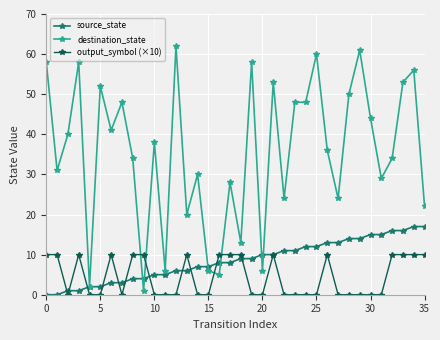

What is the value of the source_state point at the 23rd from the left?

11